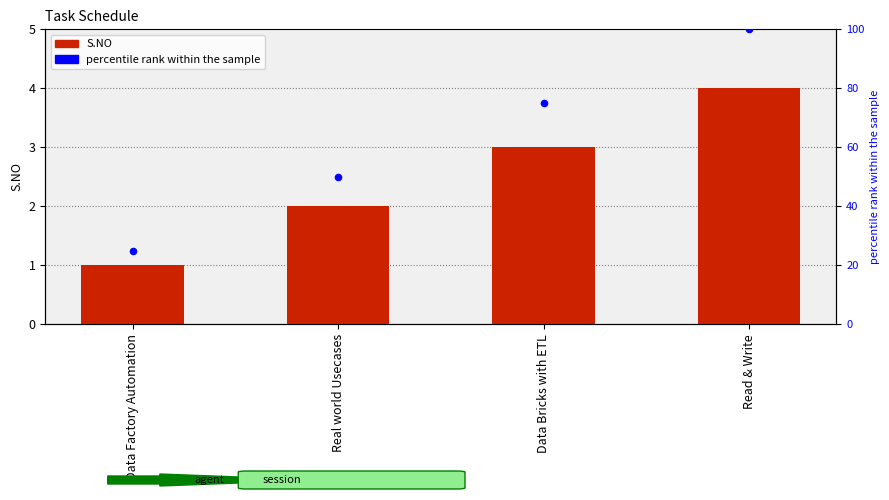

What is the ratio of the value at Read & Write to the value at Real world Usecases?

2.0